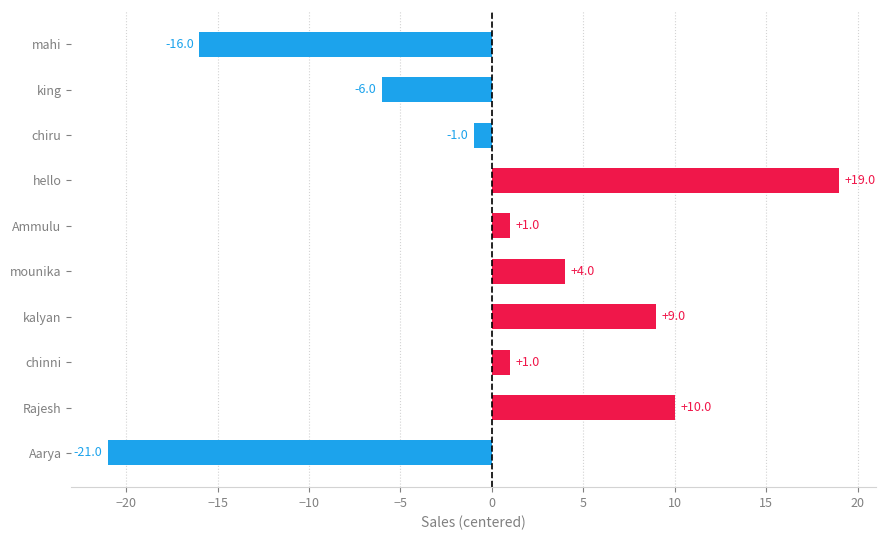

Between Aarya and mounika, which is larger?

mounika